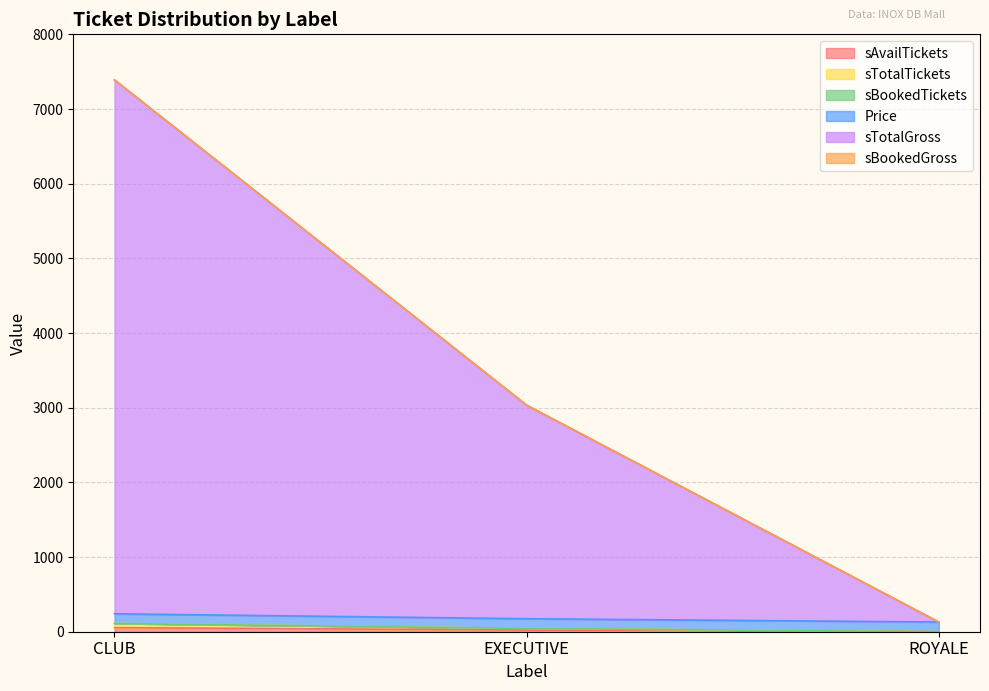

Does the chart have visible grid lines?

Yes